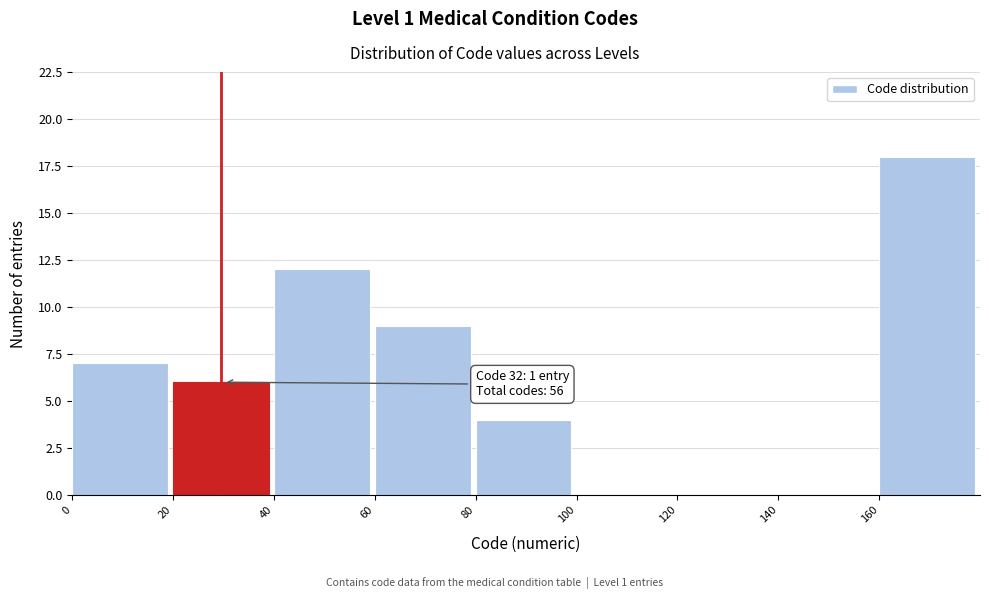

Which range on the x-axis has the tallest bar?

160 to 180